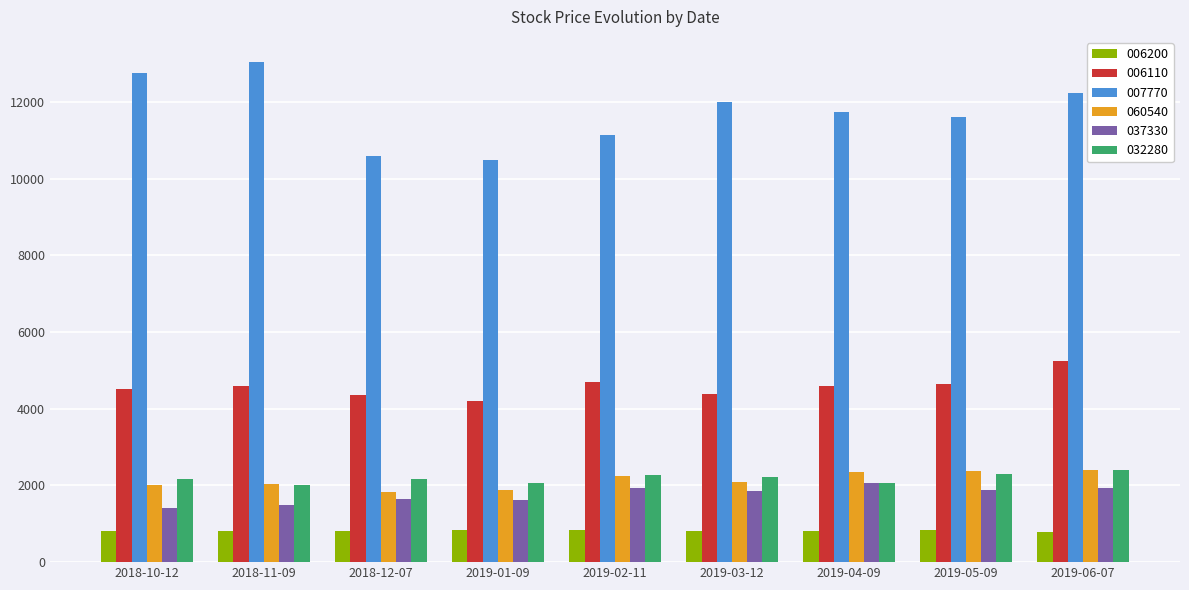

What is the maximum value shown in the chart?

13050